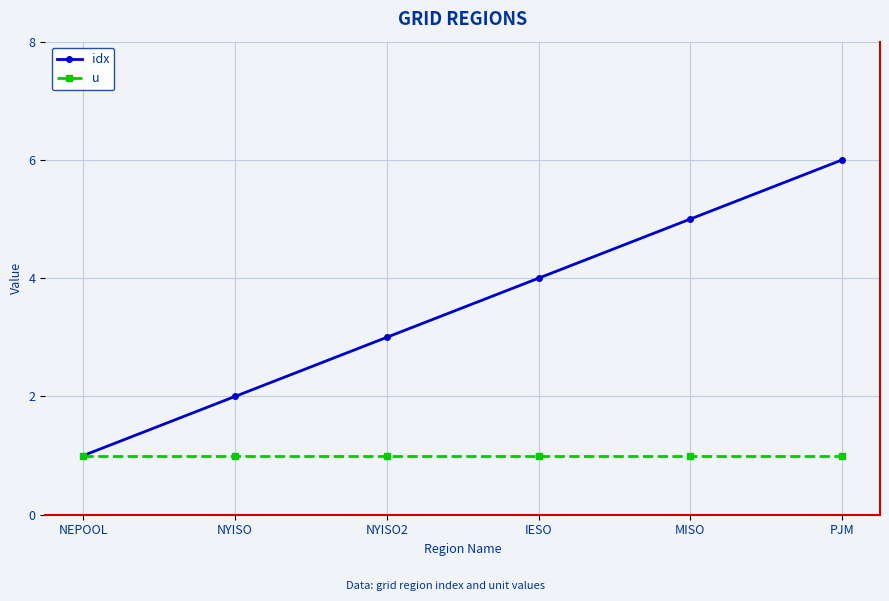

What is the average value of the idx series?

4